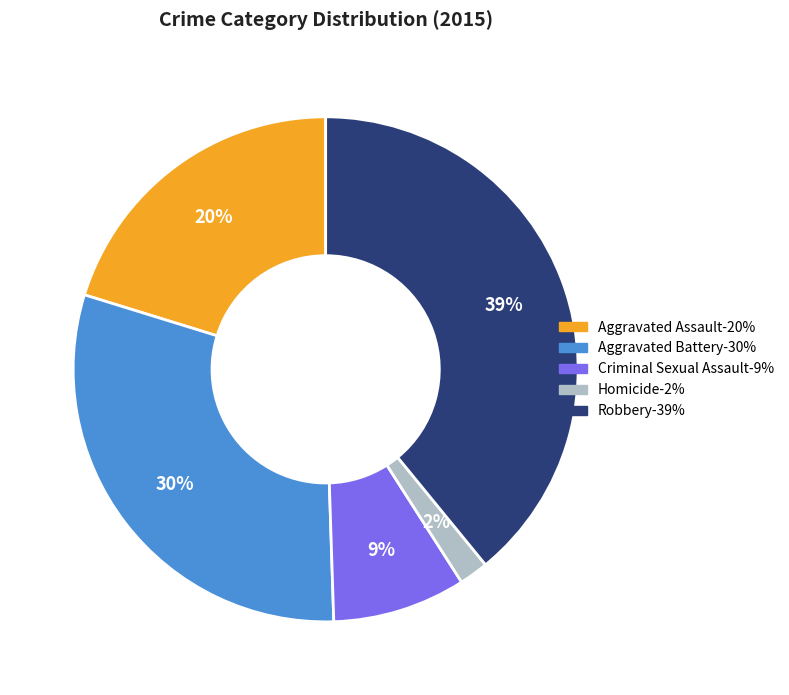

Which has a higher value, Aggravated Battery or Homicide?

Aggravated Battery